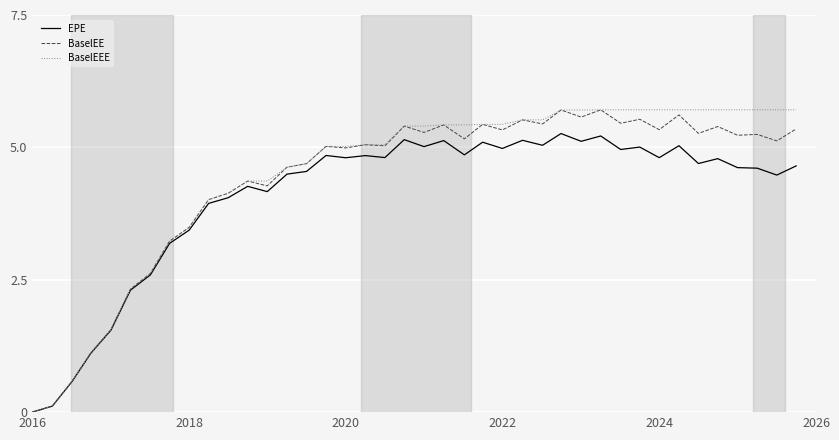

What is the difference between the maximum and minimum values in the EPE series?

5.3